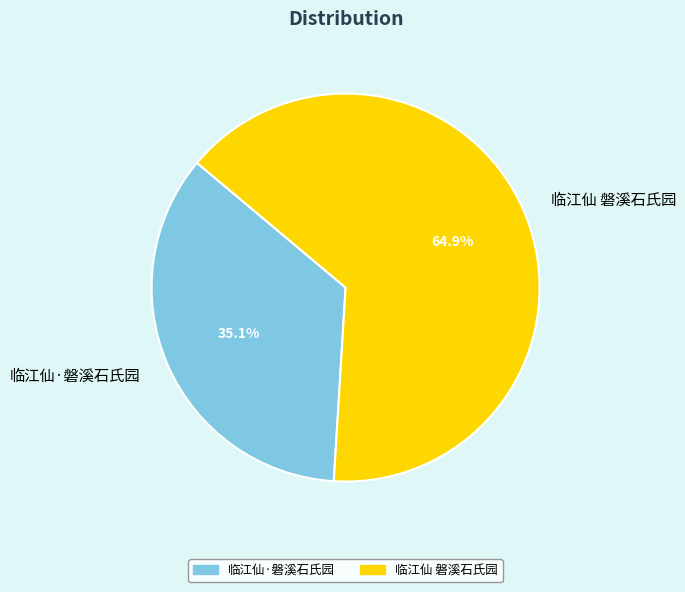

Rank the categories by value from lowest to highest.

临江仙·磐溪石氏园, 临江仙 磐溪石氏园